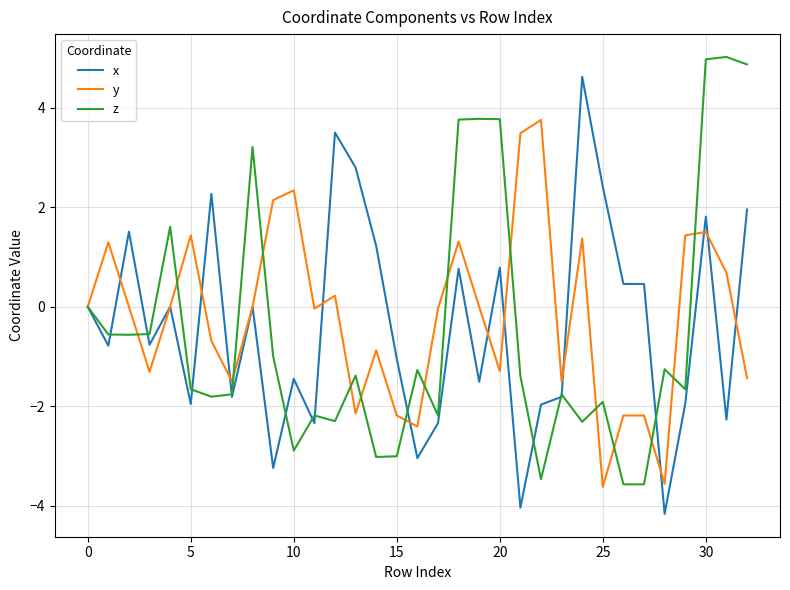

How many distinct data groups are displayed?

3